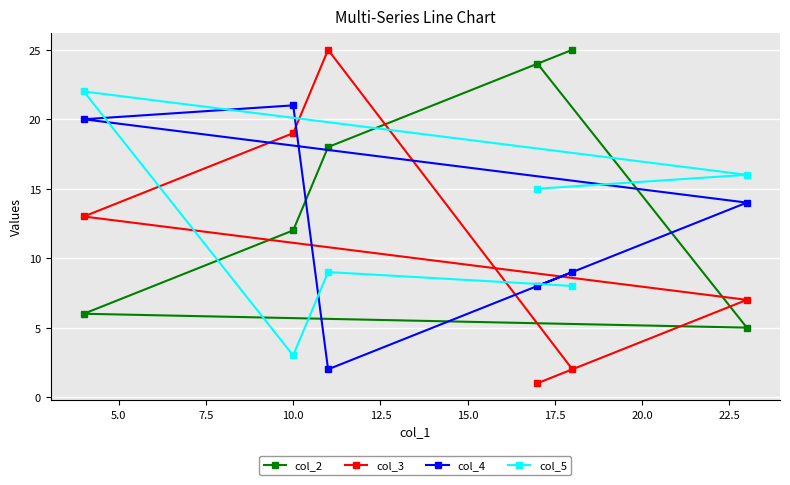

Which series has the largest range (max minus min)?

col_3